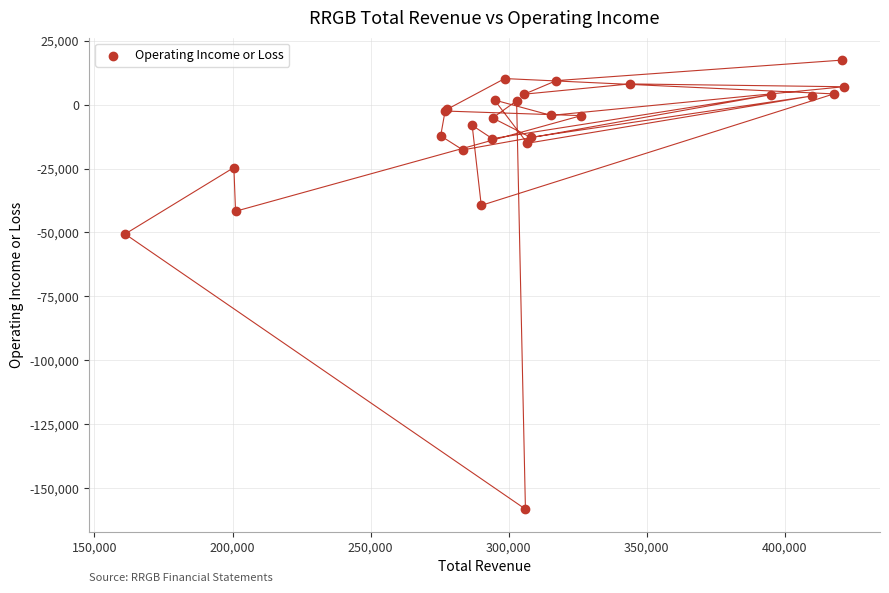

What Y value in the scatter plot is closest to -70400?

-50600